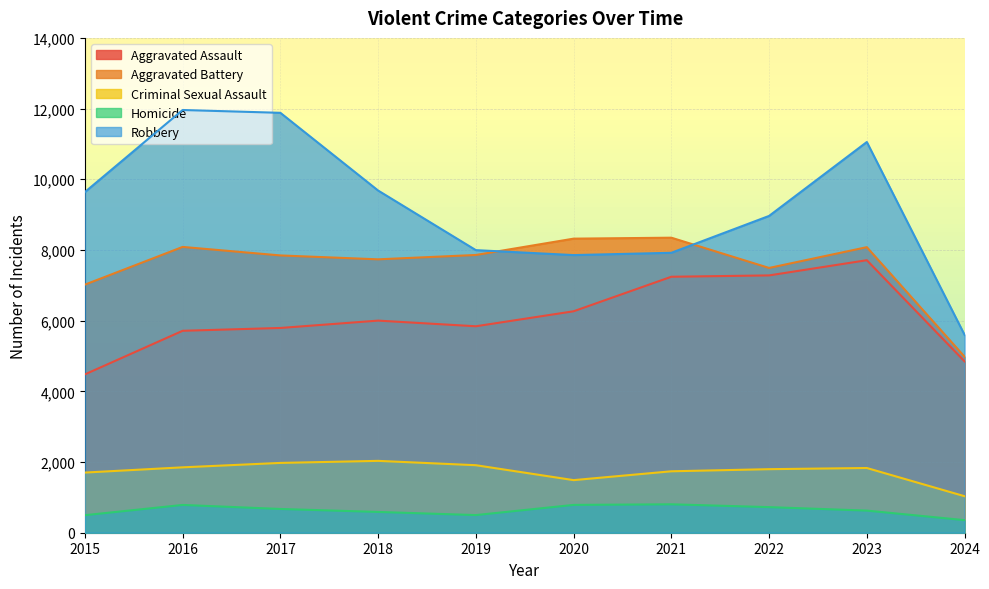

True or false: Homicide has a value of 588 at 2018.

True